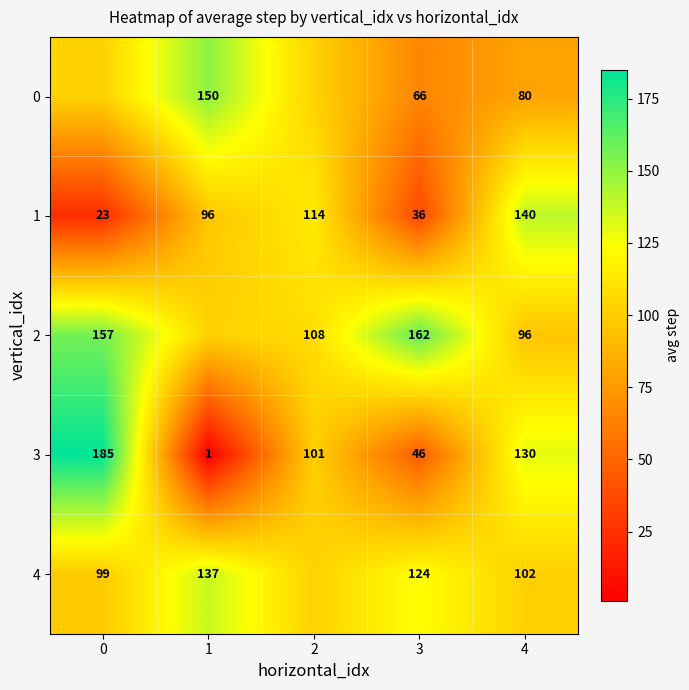

How many data points in 3 are less than 101?

2